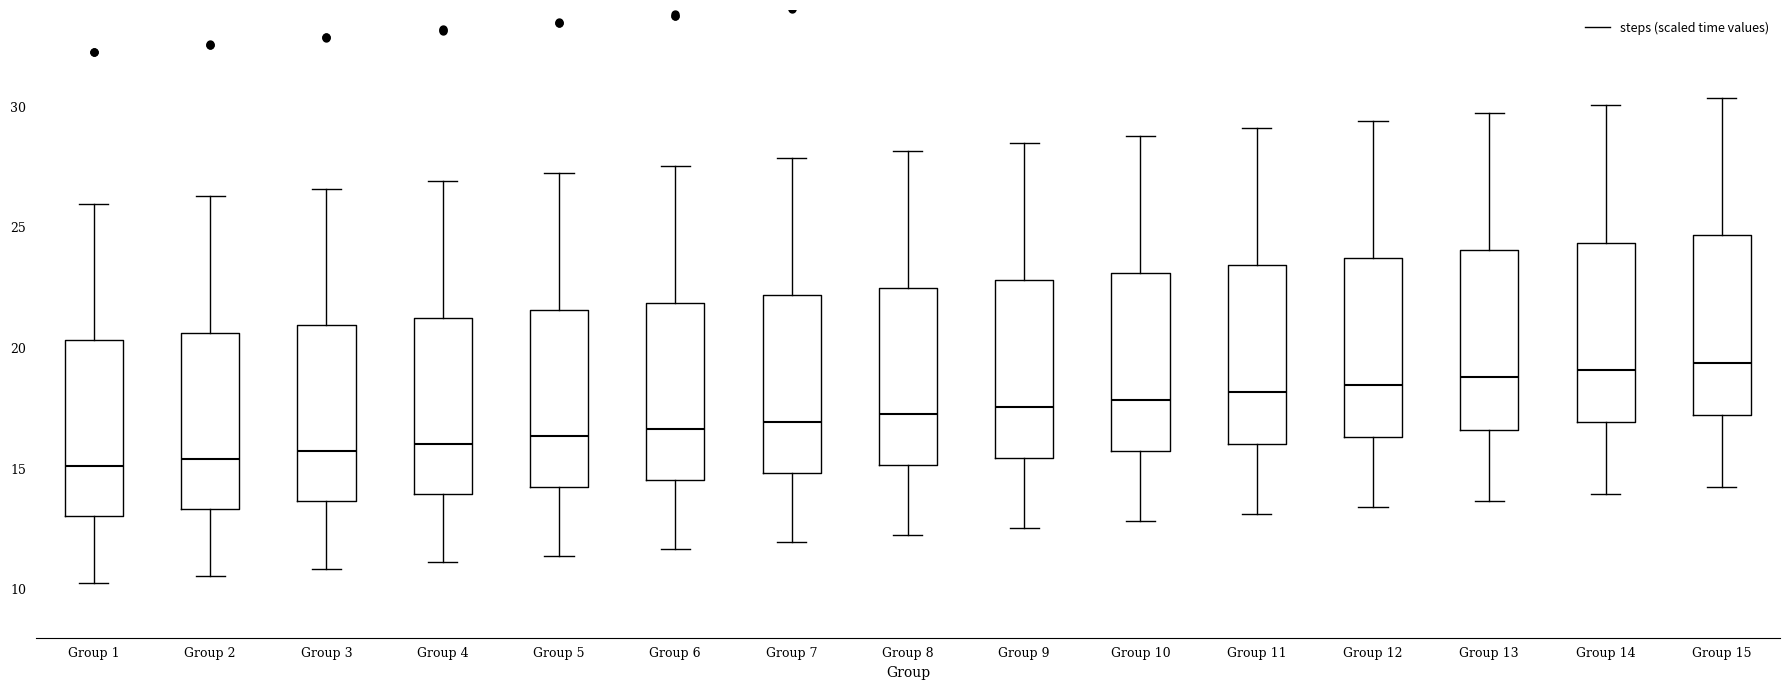

Reading left to right, read every box against the y-axis: the position of its median line, the range the box covers, and the ends of its whiskers. The values are not printed on the chart, so give them approximately, as read against the axis.

Group 1: median 15.0, box 13.0 to 20.5, whiskers 10.5 to 26.0
Group 2: median 15.5, box 13.5 to 20.5, whiskers 10.5 to 26.5
Group 3: median 15.5, box 13.5 to 21.0, whiskers 11.0 to 26.5
Group 4: median 16.0, box 14.0 to 21.5, whiskers 11.0 to 27.0
Group 5: median 16.5, box 14.0 to 21.5, whiskers 11.5 to 27.0
Group 6: median 16.5, box 14.5 to 22.0, whiskers 11.5 to 27.5
Group 7: median 17.0, box 15.0 to 22.0, whiskers 12.0 to 28.0
Group 8: median 17.5, box 15.0 to 22.5, whiskers 12.5 to 28.0
Group 9: median 17.5, box 15.5 to 23.0, whiskers 12.5 to 28.5
Group 10: median 18.0, box 15.5 to 23.0, whiskers 13.0 to 29.0
Group 11: median 18.0, box 16.0 to 23.5, whiskers 13.0 to 29.0
Group 12: median 18.5, box 16.5 to 23.5, whiskers 13.5 to 29.5
Group 13: median 19.0, box 16.5 to 24.0, whiskers 13.5 to 29.5
Group 14: median 19.0, box 17.0 to 24.5, whiskers 14.0 to 30.0
Group 15: median 19.5, box 17.0 to 24.5, whiskers 14.0 to 30.5